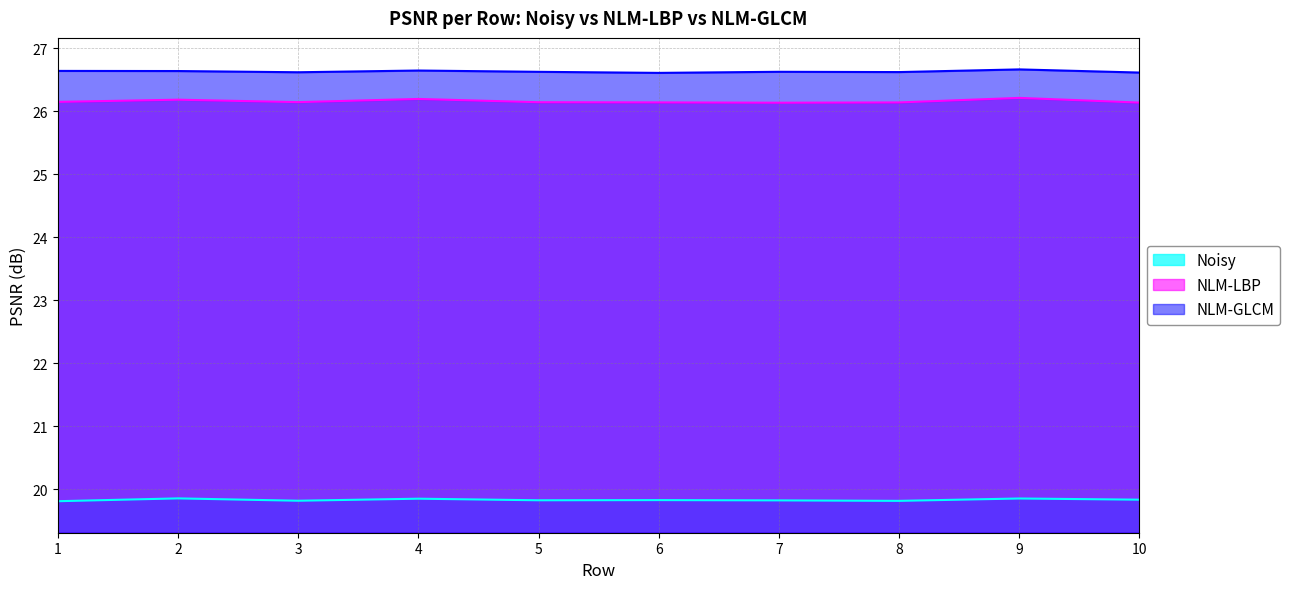

Which series has the widest spread of values?

NLM-LBP